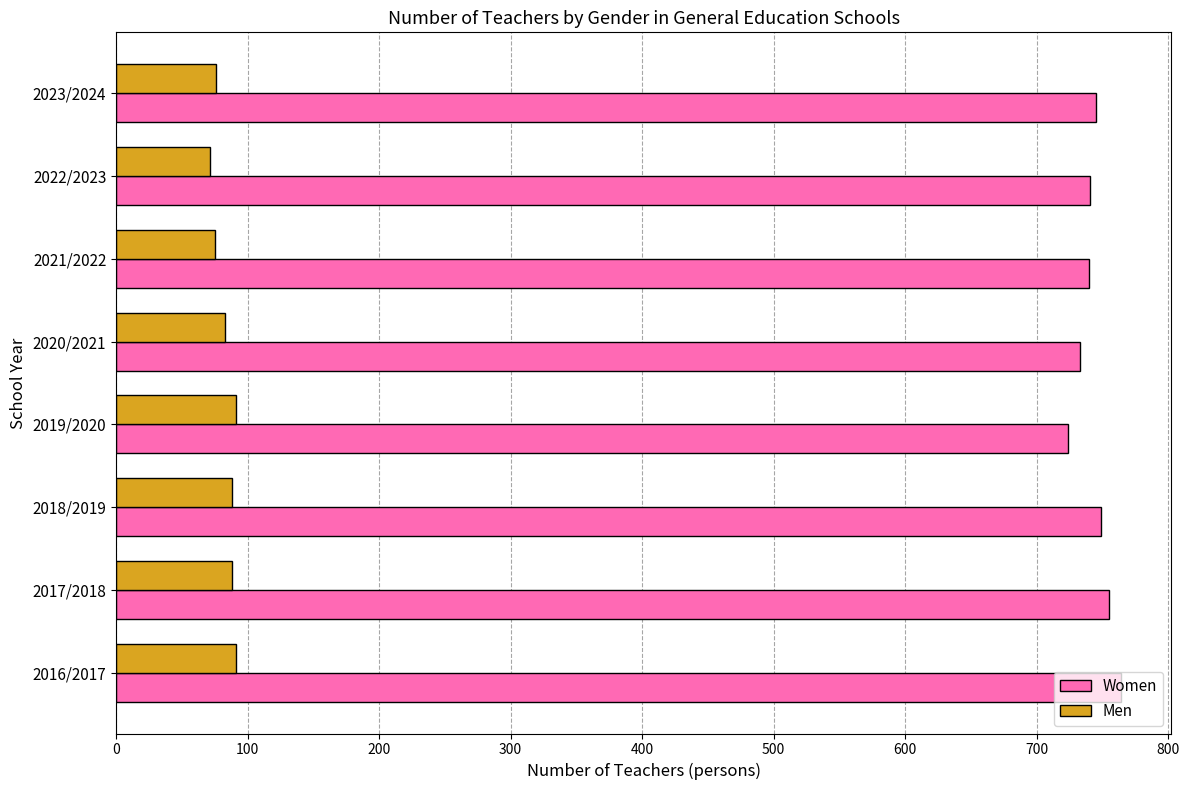

True or false: Men has a value of 148 at 2017/2018.

False